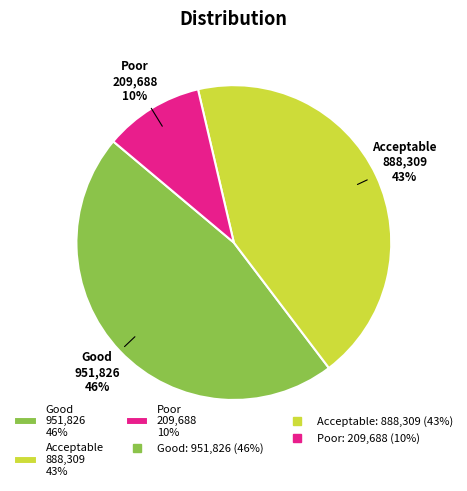

Does any single category account for the majority?

No